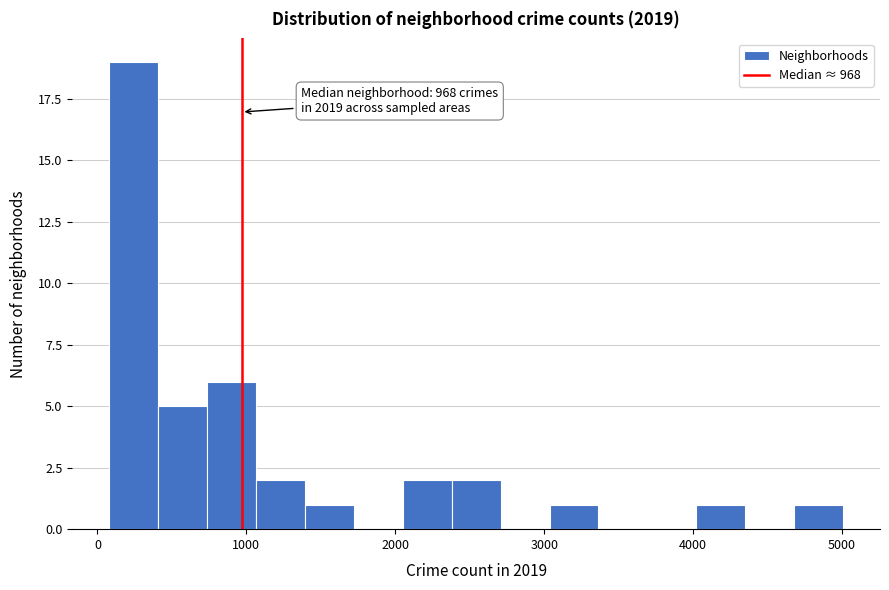

Read against the x-axis, roughly where is the centre of the tallest bar?

200